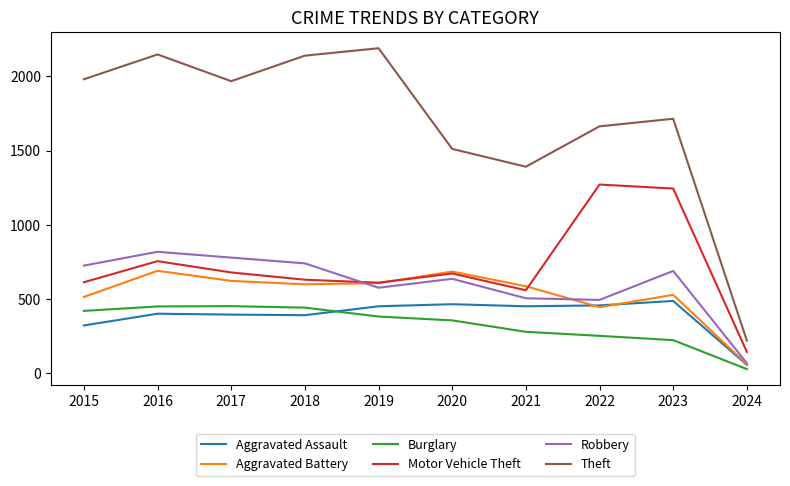

Rank the series at 2021 from highest to lowest value.

Theft, Aggravated Battery, Motor Vehicle Theft, Robbery, Aggravated Assault, Burglary